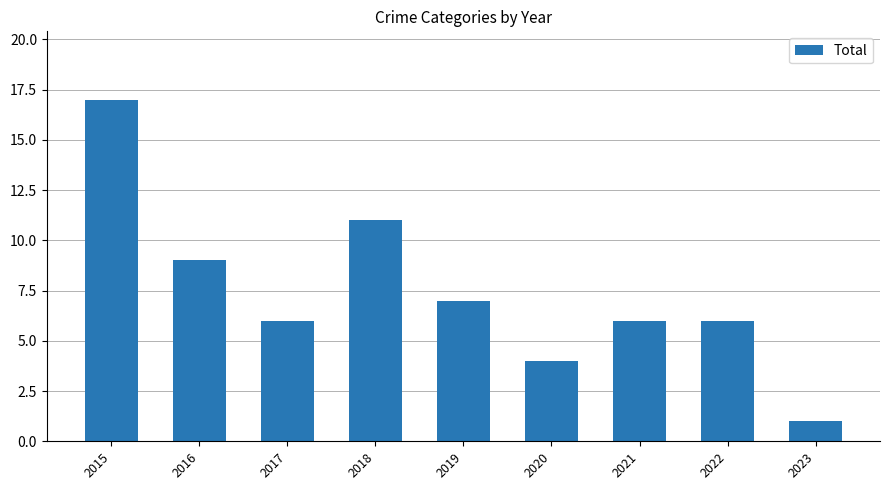

Reading left to right, list all the values displayed in this chart.

17	9	6	11	7	4	6	6	1